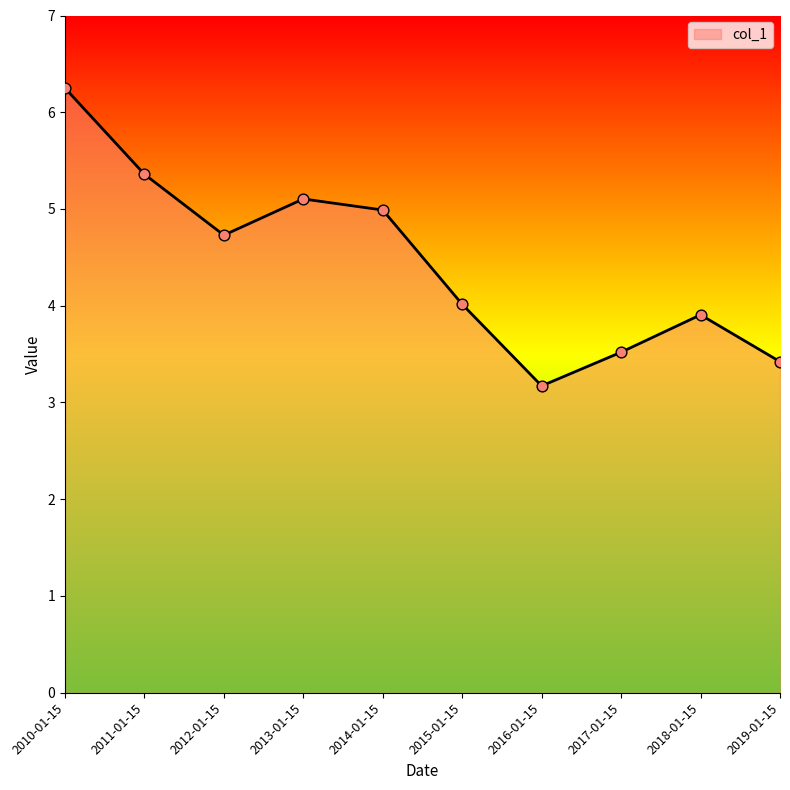

Which has a higher value, 2018-01-15 or 2014-01-15?

2014-01-15